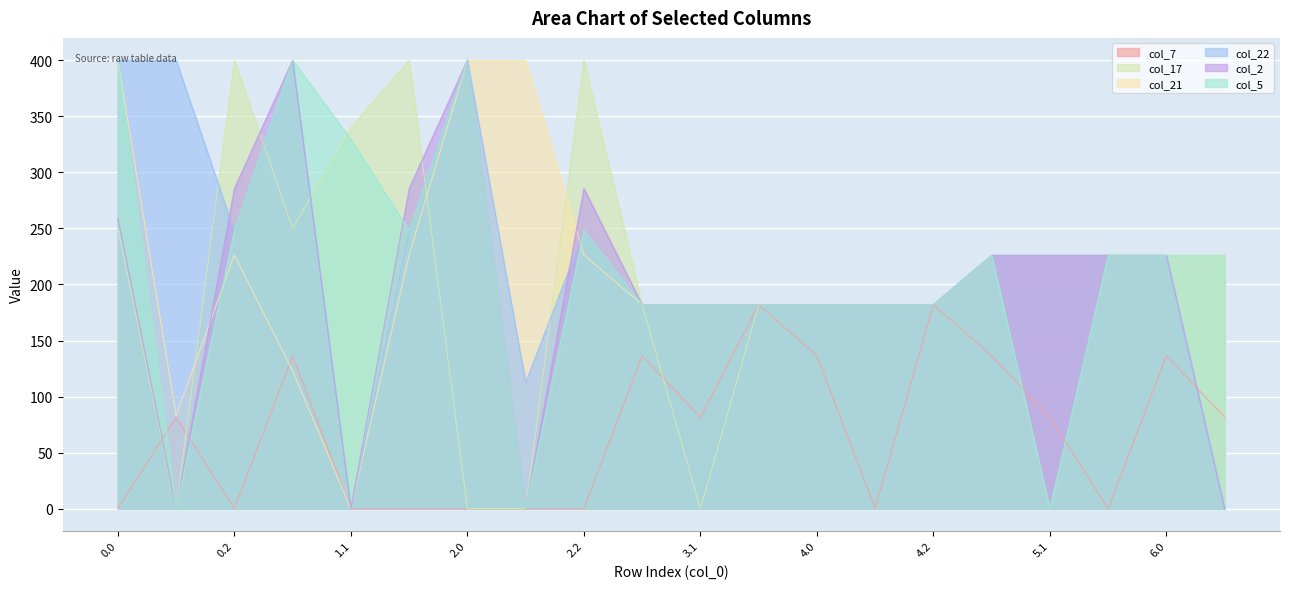

Which series has the largest range (max minus min)?

col_17